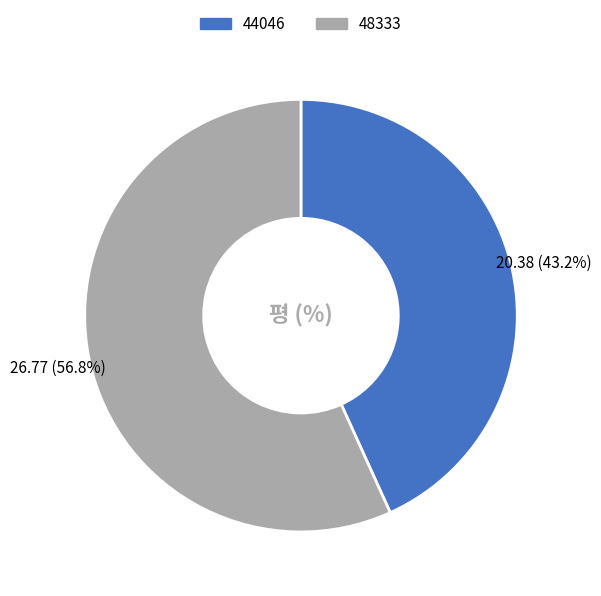

Approximately how many times larger is the value at 48333 compared to 44046?

1.3